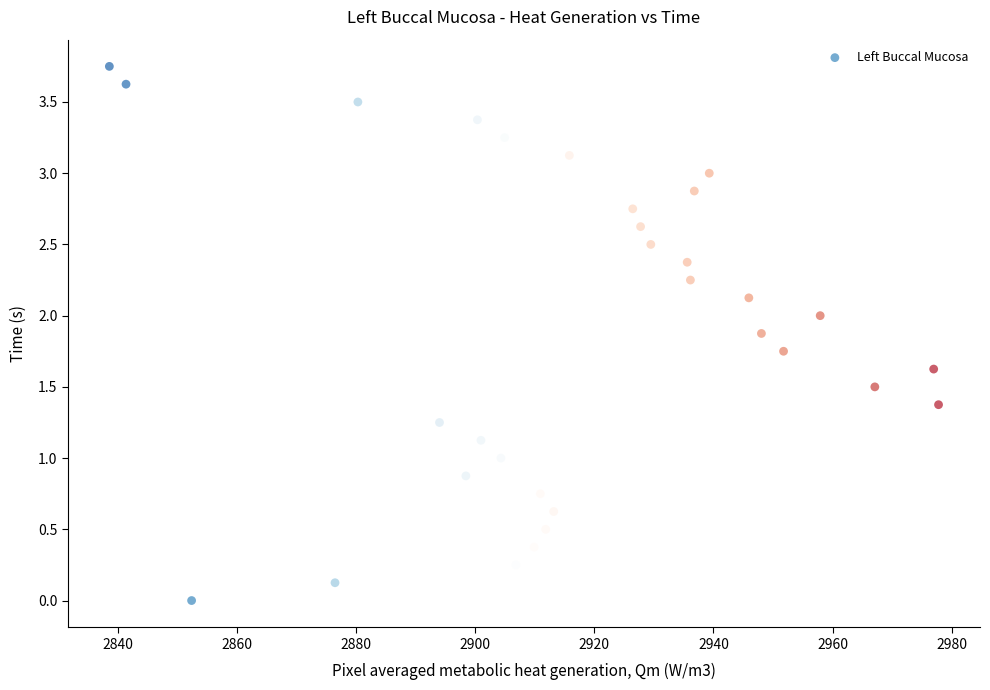

What is the range of X values (max minus min)?

139.2